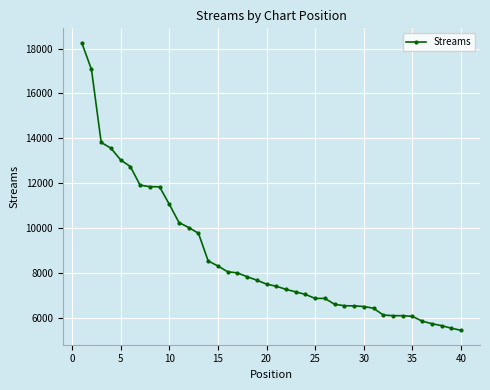

What is the value of the 12th point from the left?

10018